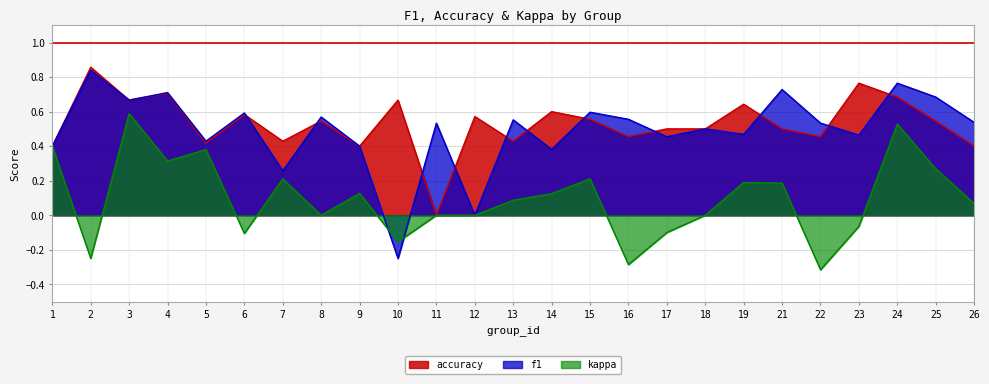

What is the average value of the kappa series?

0.1